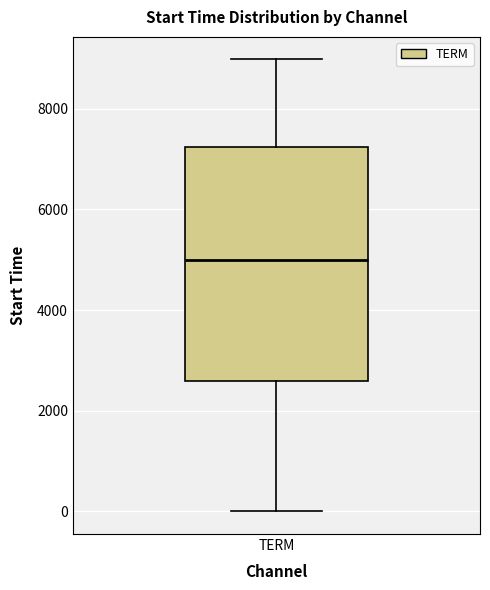

Read this box plot against the y-axis: the position of the median line, the range covered by the box, and the ends of both whiskers. The values are not printed on the chart, so give them approximately, as read against the axis.

median 5000, box 2600 to 7200, whiskers 0 to 9000